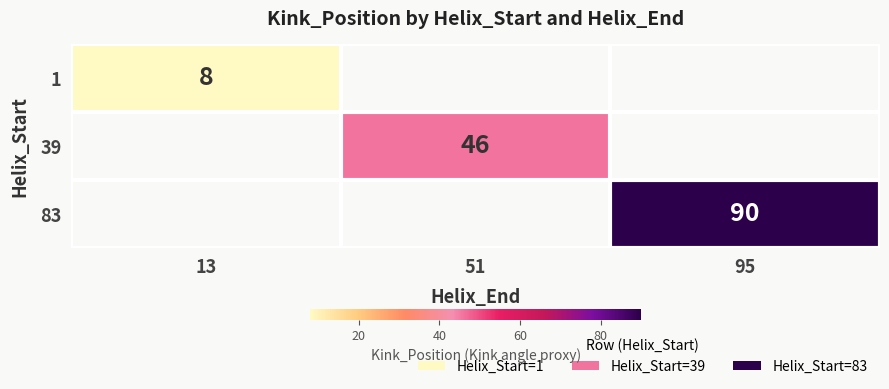

Is it true that 83 equals 24 at 95?

False